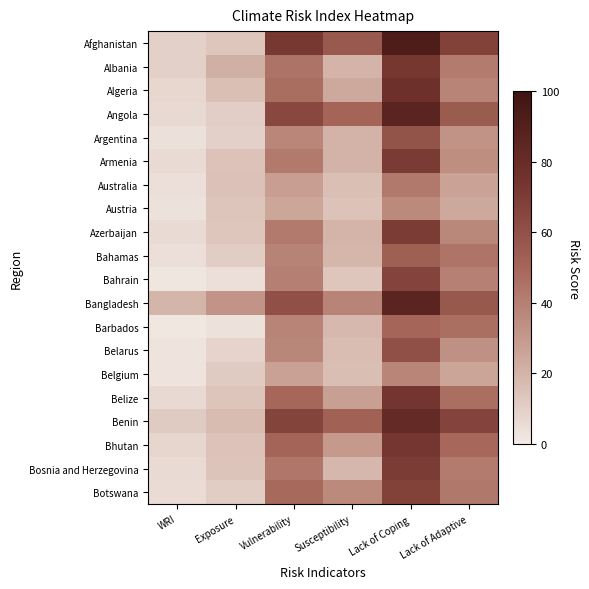

Reading left to right, extract all data points from this chart.

Afghanistan: WRI=9.5	Exposure=13.2	Vulnerability=72.1	Susceptibility=56.0	Lack of Coping=92.8	Lack of Adaptive=67.5
Albania: WRI=9.5	Exposure=21.2	Vulnerability=44.7	Susceptibility=19.6	Lack of Coping=73.0	Lack of Adaptive=41.5
Algeria: WRI=7.4	Exposure=15.8	Vulnerability=46.5	Susceptibility=24.2	Lack of Coping=77.2	Lack of Adaptive=38.1
Angola: WRI=6.5	Exposure=10.2	Vulnerability=64.1	Susceptibility=50.7	Lack of Coping=86.9	Lack of Adaptive=54.7
Argentina: WRI=3.6	Exposure=9.6	Vulnerability=37.3	Susceptibility=20.7	Lack of Coping=59.0	Lack of Adaptive=32.2
Armenia: WRI=6.1	Exposure=14.5	Vulnerability=41.9	Susceptibility=20.4	Lack of Coping=71.0	Lack of Adaptive=34.2
Australia: WRI=4.2	Exposure=15.1	Vulnerability=28.0	Susceptibility=15.7	Lack of Coping=42.5	Lack of Adaptive=25.8
Austria: WRI=3.4	Exposure=13.6	Vulnerability=24.9	Susceptibility=14.8	Lack of Coping=35.9	Lack of Adaptive=24.1
Azerbaijan: WRI=5.5	Exposure=13.2	Vulnerability=42.1	Susceptibility=19.8	Lack of Coping=70.0	Lack of Adaptive=36.5
Bahamas: WRI=4.1	Exposure=10.7	Vulnerability=38.6	Susceptibility=18.8	Lack of Coping=52.9	Lack of Adaptive=44.3
Bahrain: WRI=1.7	Exposure=4.3	Vulnerability=39.5	Susceptibility=13.0	Lack of Coping=66.2	Lack of Adaptive=39.3
Bangladesh: WRI=19.2	Exposure=31.7	Vulnerability=60.5	Susceptibility=38.2	Lack of Coping=86.4	Lack of Adaptive=56.8
Barbados: WRI=1.3	Exposure=3.5	Vulnerability=38.3	Susceptibility=18.2	Lack of Coping=50.3	Lack of Adaptive=46.3
Belarus: WRI=3.1	Exposure=8.5	Vulnerability=36.7	Susceptibility=16.8	Lack of Coping=60.4	Lack of Adaptive=33.0
Belgium: WRI=3.1	Exposure=11.7	Vulnerability=26.3	Susceptibility=16.2	Lack of Coping=37.6	Lack of Adaptive=25.0
Belize: WRI=6.5	Exposure=13.3	Vulnerability=49.2	Susceptibility=27.3	Lack of Coping=73.9	Lack of Adaptive=46.5
Benin: WRI=11.4	Exposure=17.1	Vulnerability=66.8	Susceptibility=52.2	Lack of Coping=82.0	Lack of Adaptive=66.1
Bhutan: WRI=7.5	Exposure=14.8	Vulnerability=50.7	Susceptibility=29.4	Lack of Coping=73.8	Lack of Adaptive=48.9
Bosnia and Herzegovina: WRI=6.1	Exposure=14.0	Vulnerability=43.5	Susceptibility=18.7	Lack of Coping=70.2	Lack of Adaptive=41.7
Botswana: WRI=5.1	Exposure=10.6	Vulnerability=48.7	Susceptibility=35.9	Lack of Coping=67.3	Lack of Adaptive=42.7